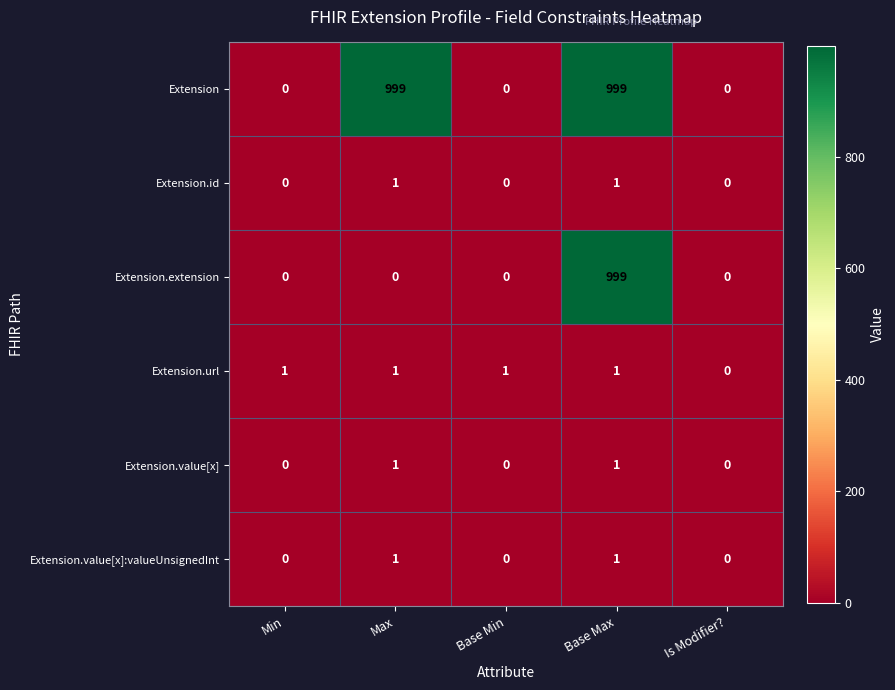

Which series has the largest total across all categories?

Extension